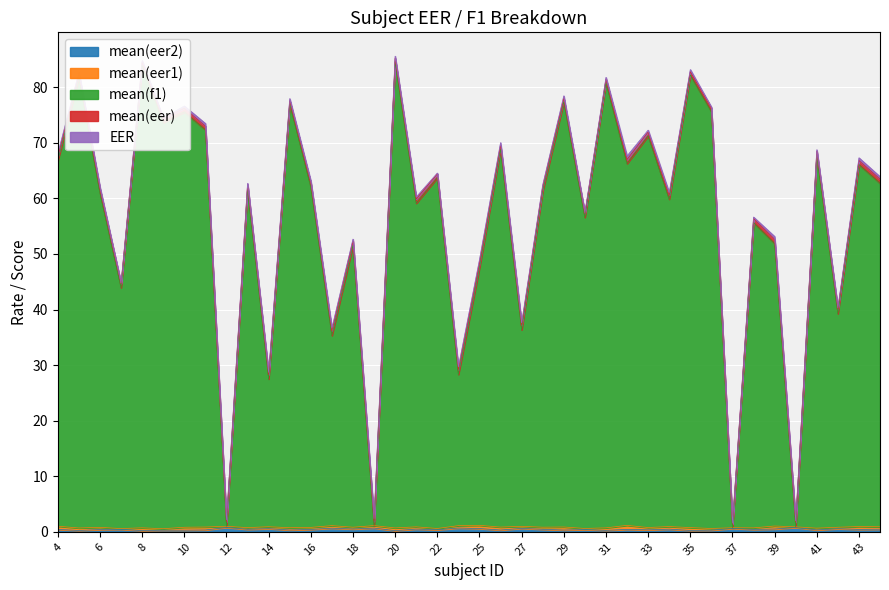

The mean(eer1) series shows 0.5 at 31. True or false?

True